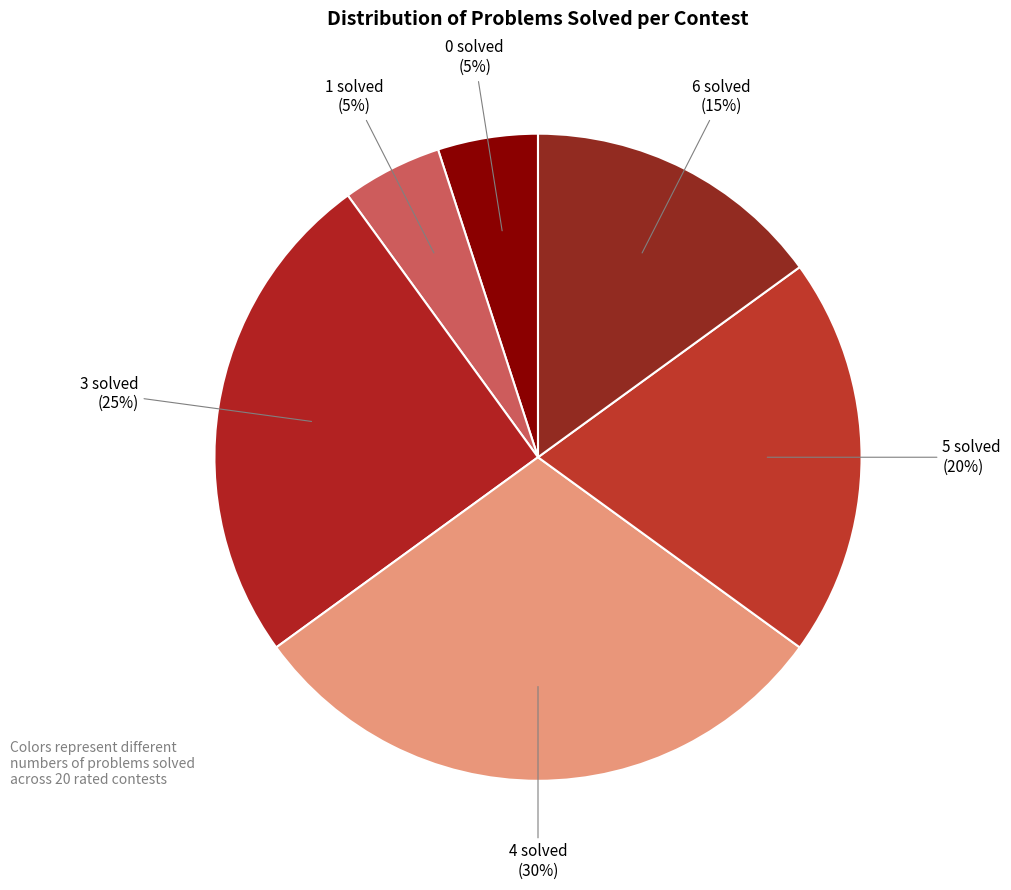

Does any single category account for the majority?

No